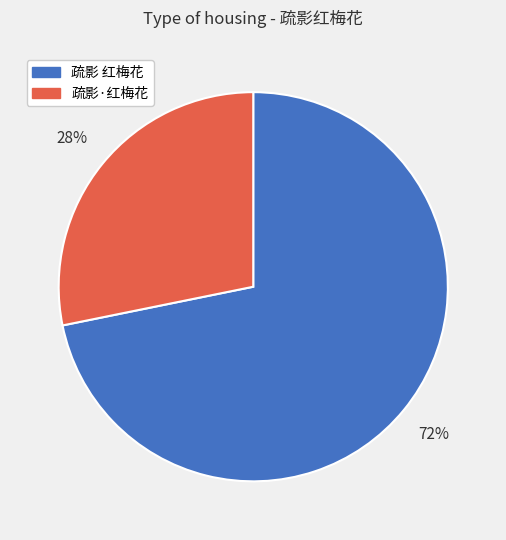

True or false: 疏影 红梅花 accounts for 82% of the total.

False